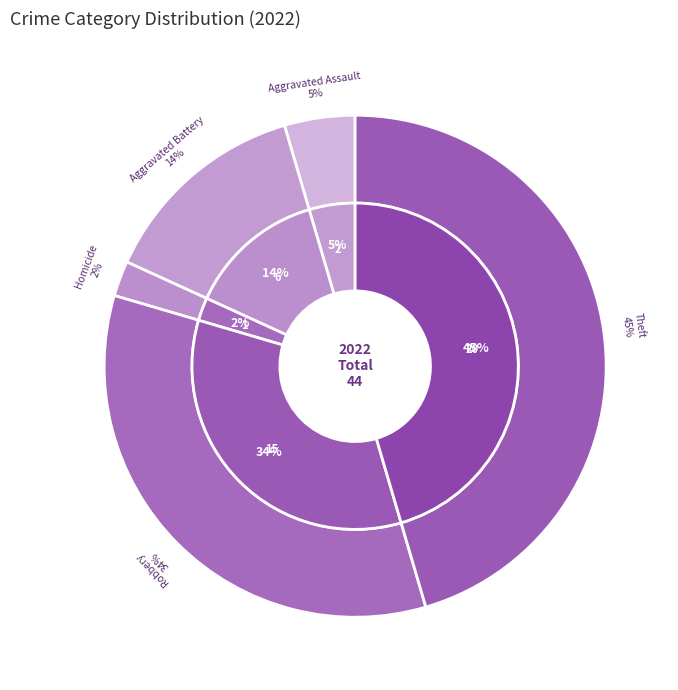

Is there any slice that represents more than half of the pie?

No